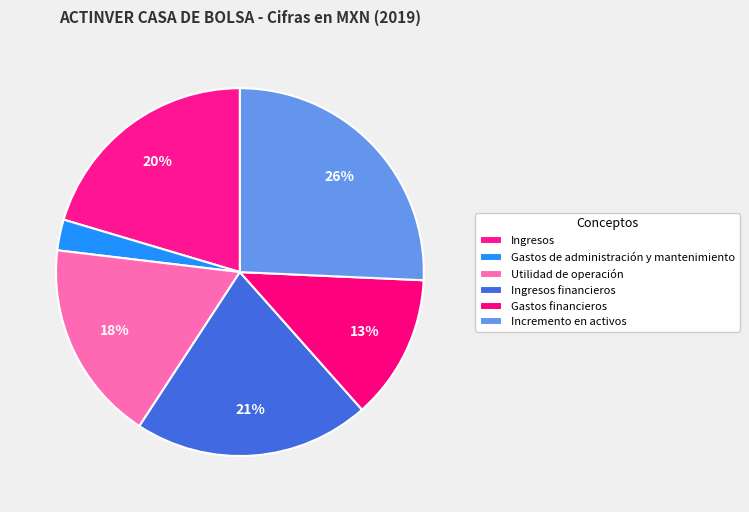

Which category has the smallest portion of the pie?

Gastos de administración y mantenimiento